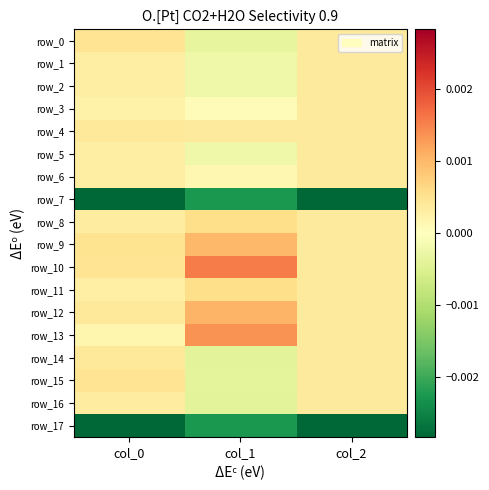

The row_2 series shows 0.0 at col_0. True or false?

False